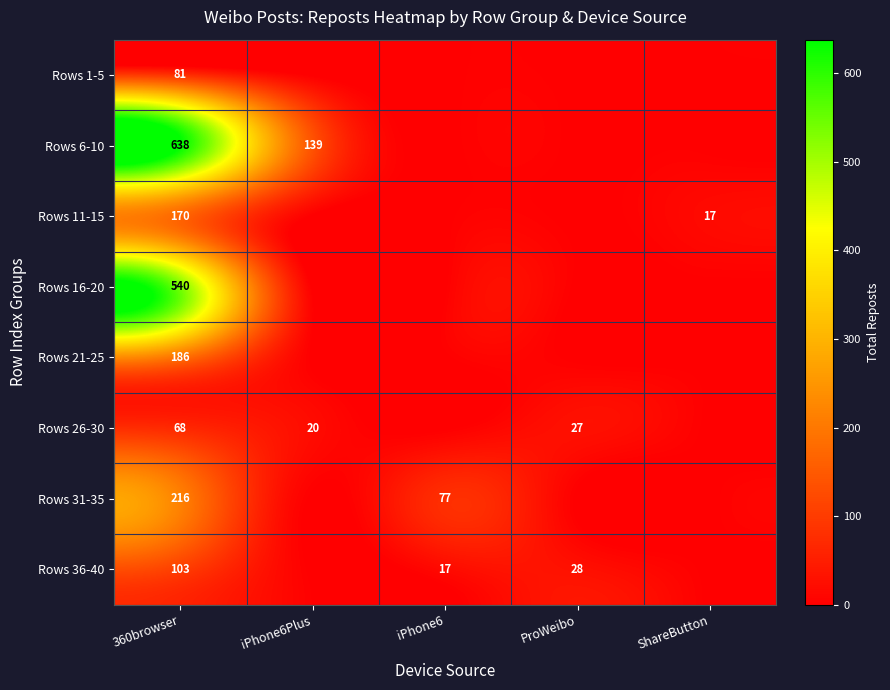

What is the difference between the Rows 11-15 values at 360browser and ShareButton?

153